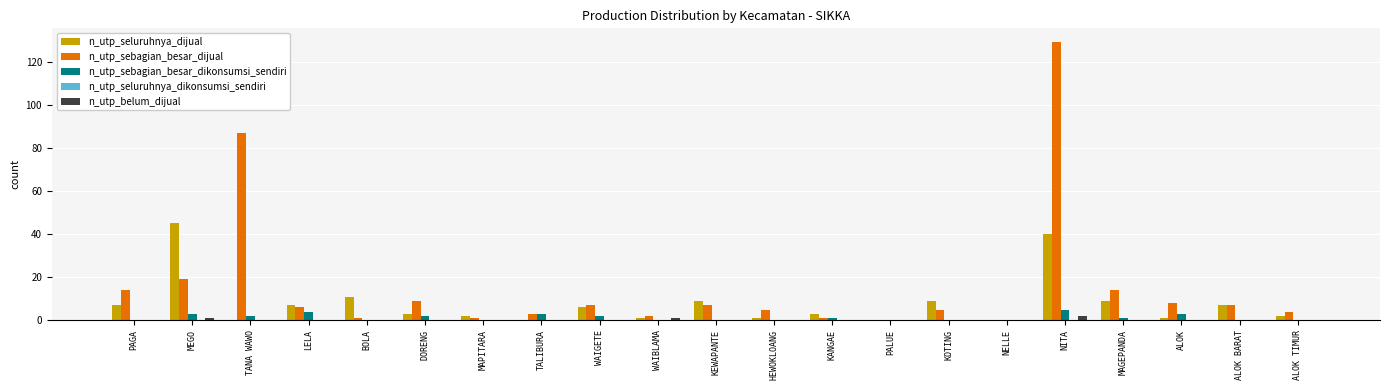

The value of n_utp_seluruhnya_dijual at KOTING is 16. True or false?

False